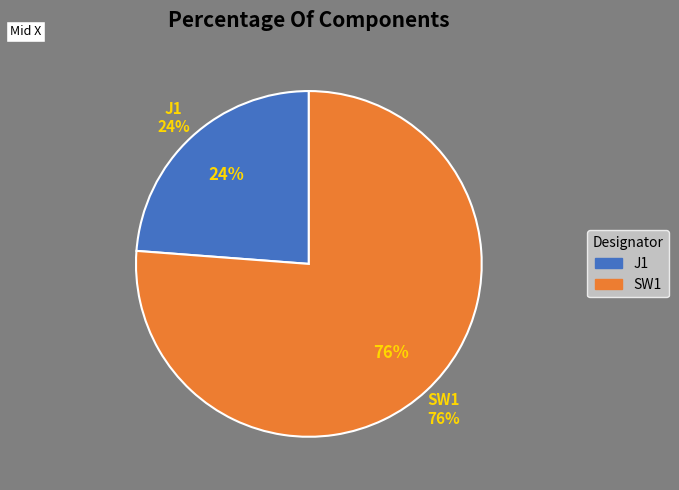

The J1 slice represents 24% of the pie. True or false?

True